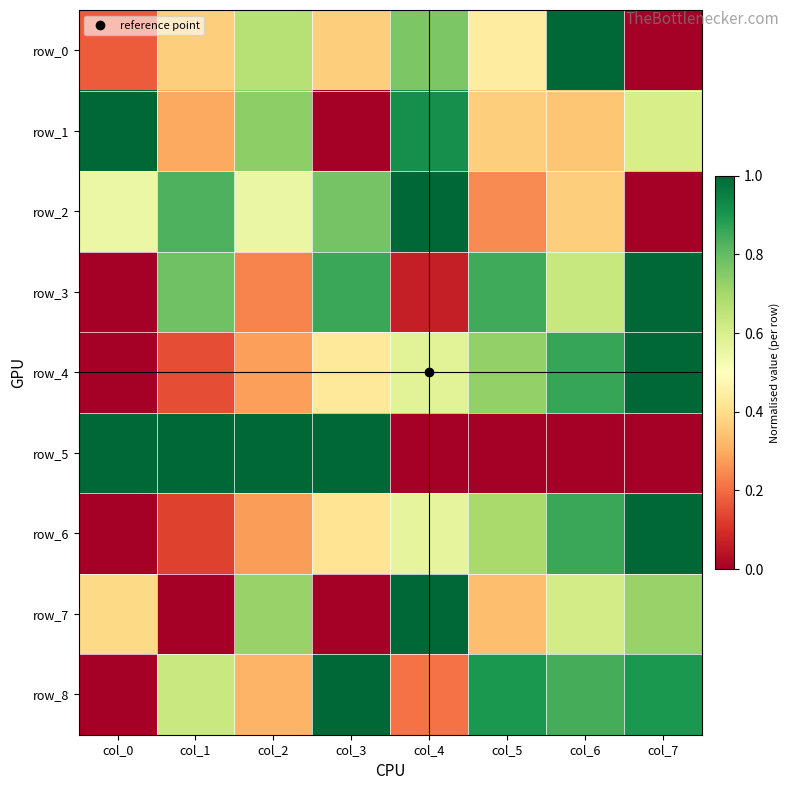

What is the average value of the row_5 series?

0.5